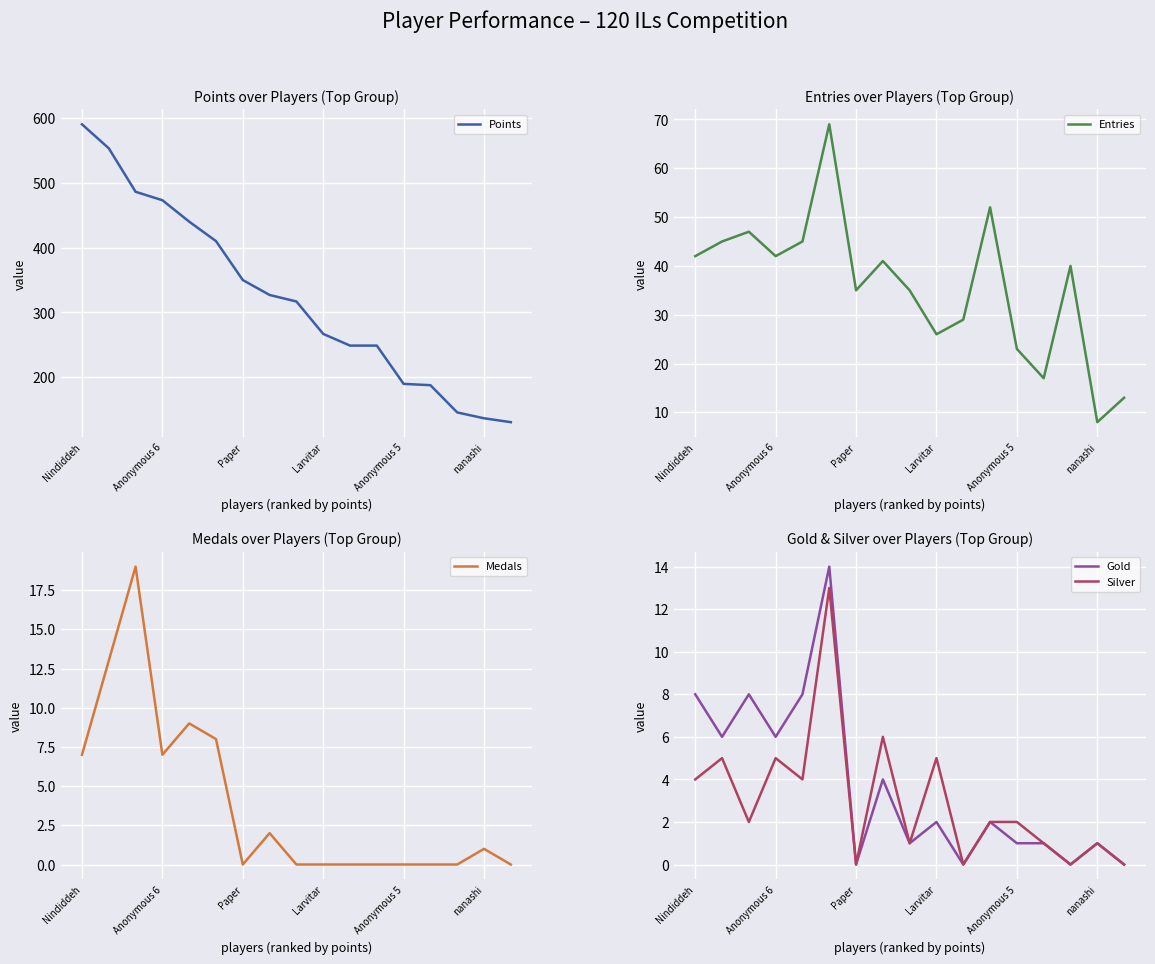

What is the maximum value shown in the chart?

590